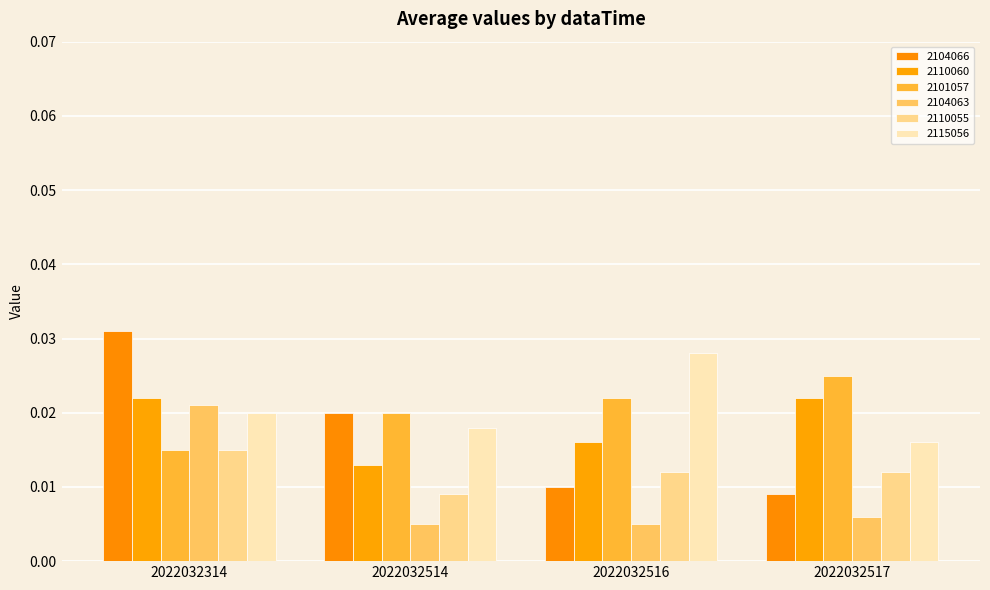

How many groups of bars are there?

4